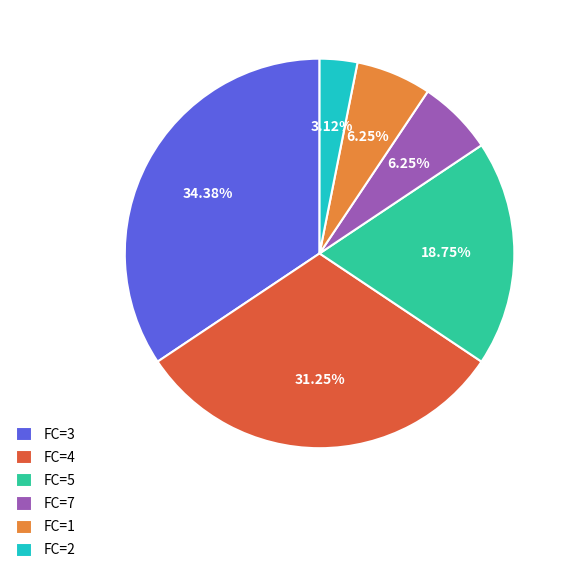

Combined, do FC=4 and FC=1 account for over 50%?

No